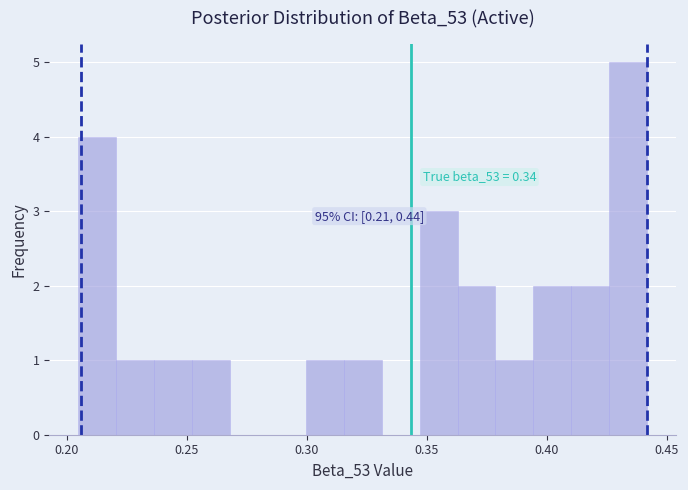

Read against the x-axis, roughly where is the centre of the tallest bar?

0.435